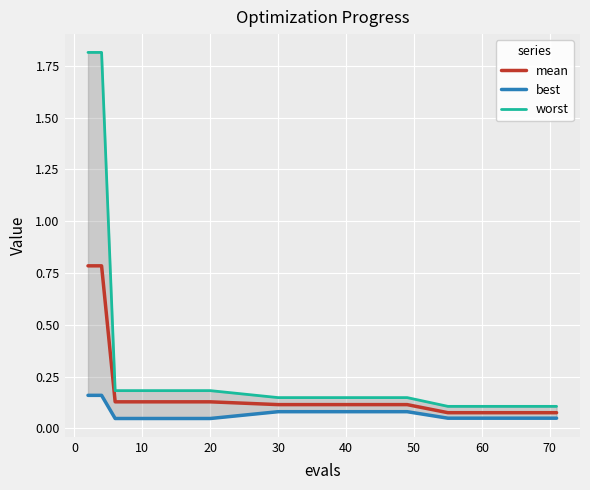

How many data points does each series have?

14